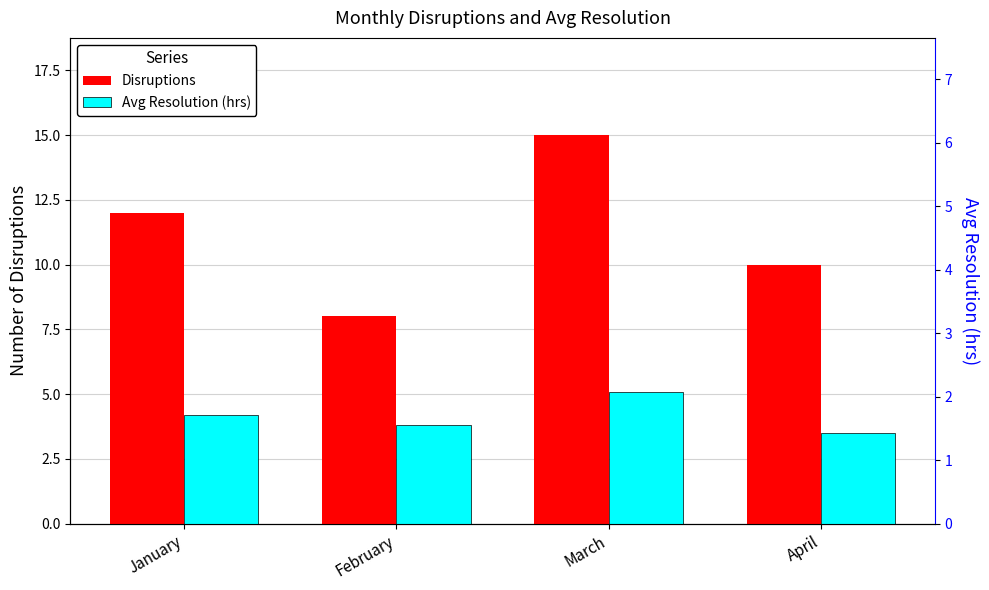

At which category does the chart reach its peak across all series?

March